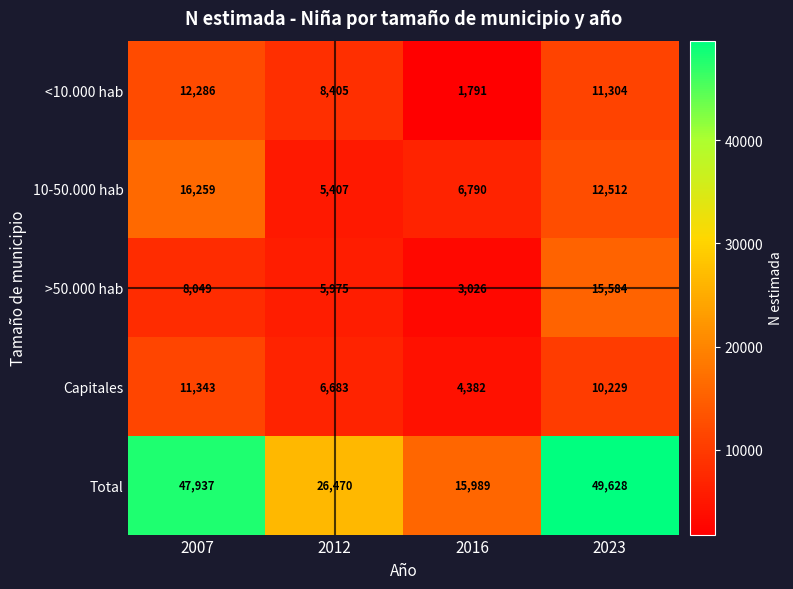

Reading left to right, list all the values displayed in this chart.

<10.000 hab: 2007=12286	2012=8405	2016=1791	2023=11304
10-50.000 hab: 2007=16259	2012=5407	2016=6790	2023=12512
>50.000 hab: 2007=8049	2012=5975	2016=3026	2023=15584
Capitales: 2007=11343	2012=6683	2016=4382	2023=10229
Total: 2007=47937	2012=26470	2016=15989	2023=49628